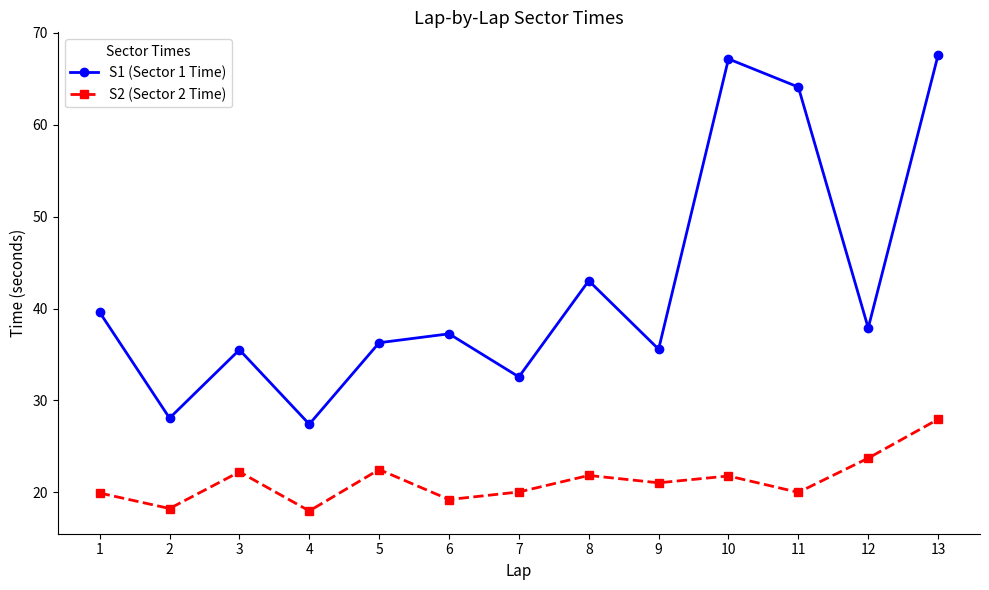

What value does the S1 (Sector 1 Time) series have at 2?

28.1